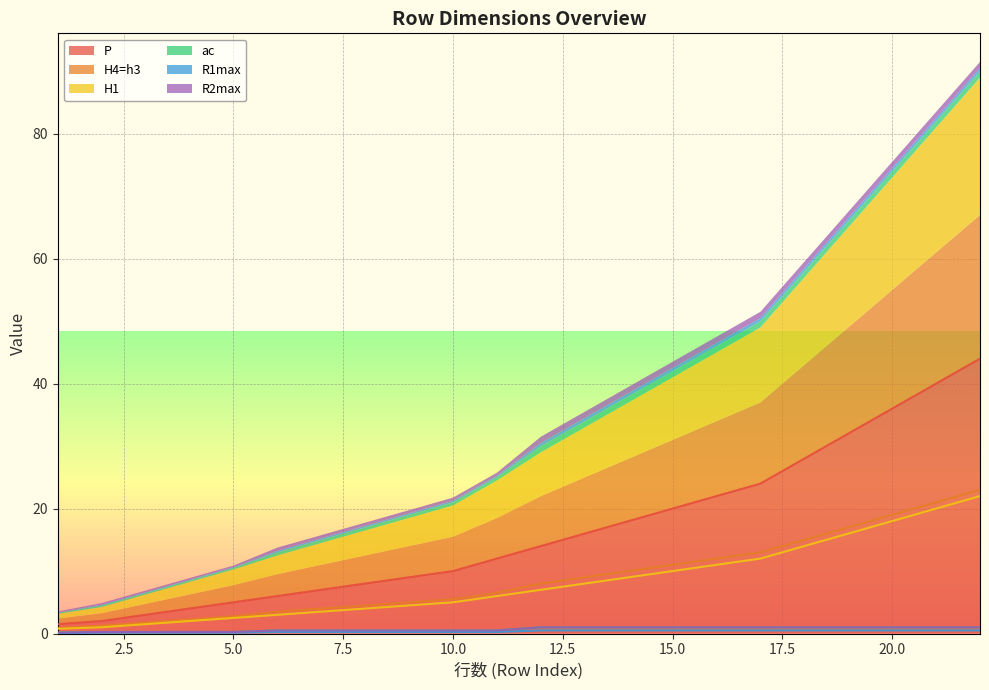

True or false: H4=h3 has more than 2 points higher than both neighbors.

False